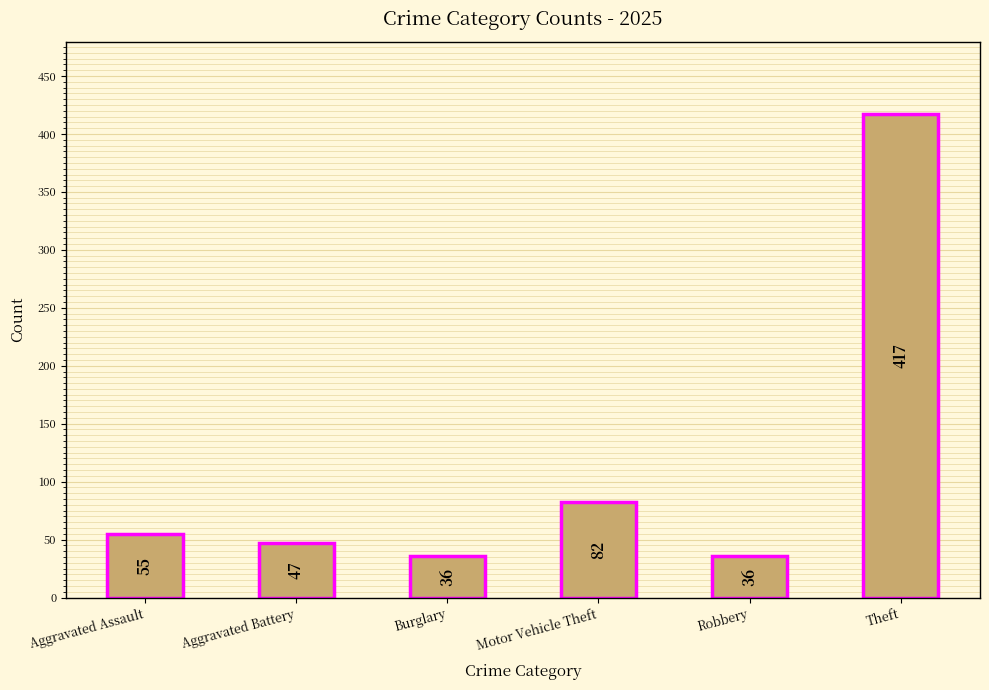

Approximately how many times larger is the value at Aggravated Assault compared to Robbery?

1.5